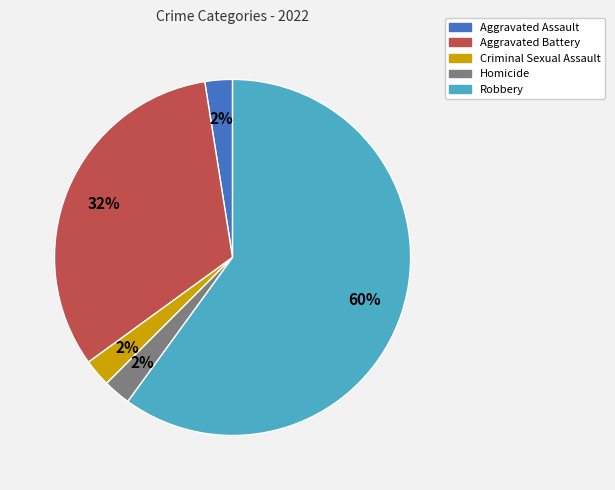

True or false: Robbery accounts for 51% of the total.

False